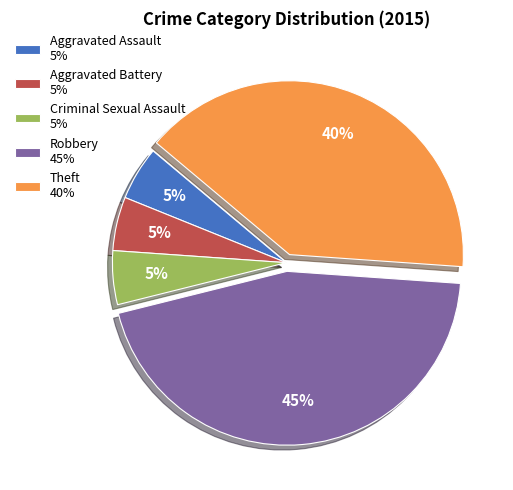

Is it true that Theft is 34% of the pie?

False